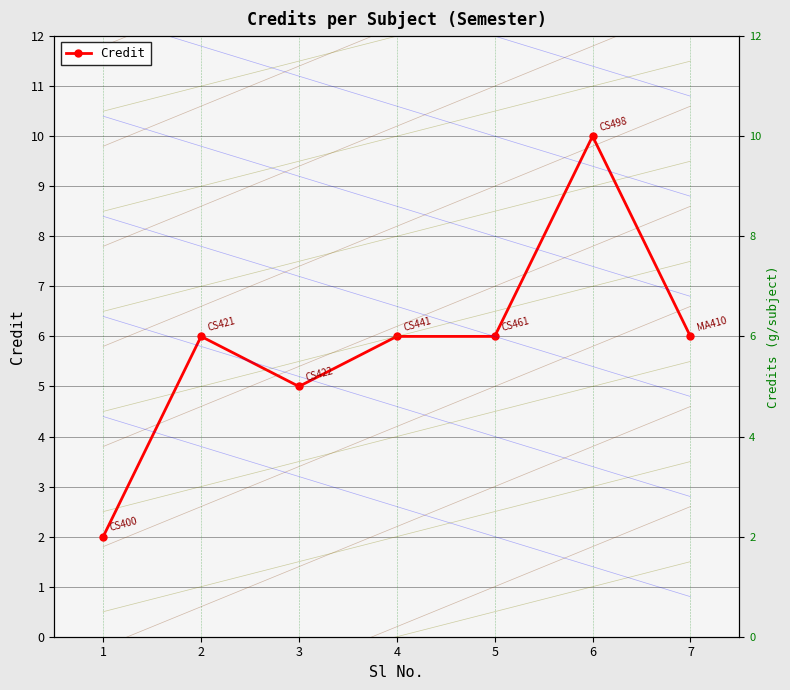

List the labels in order of value, largest first.

6, 2, 4, 5, 7, 3, 1